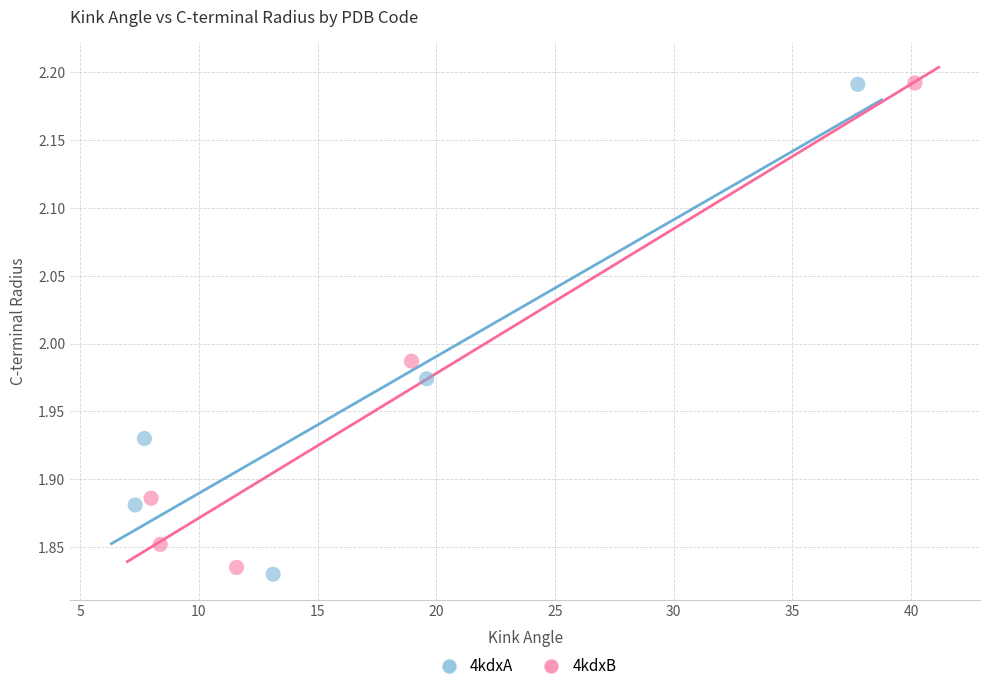

Which series has the largest Y range (max minus min)?

4kdxA